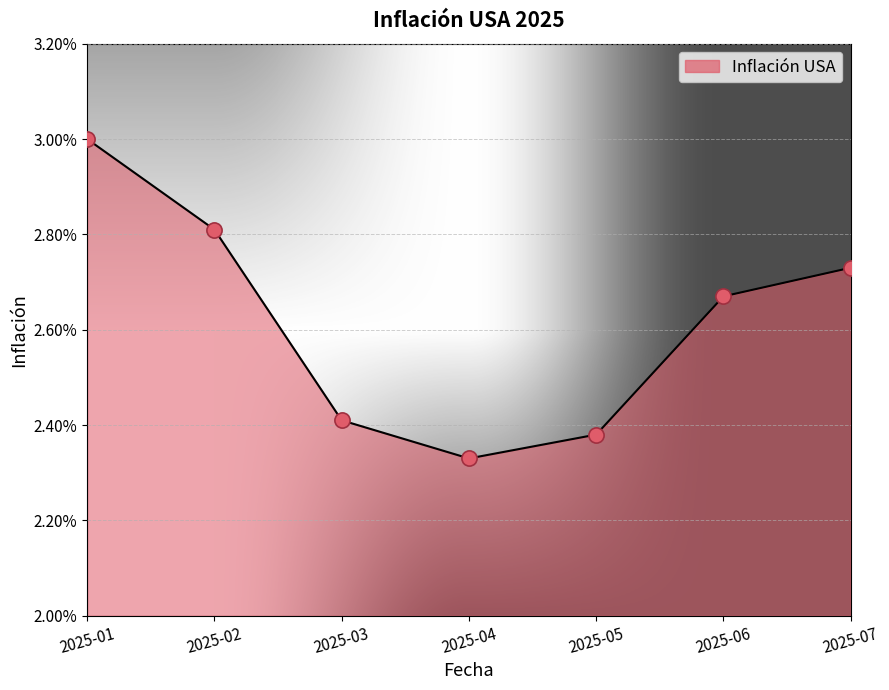

Which has a higher value, 2025-04 or 2025-02?

2025-02